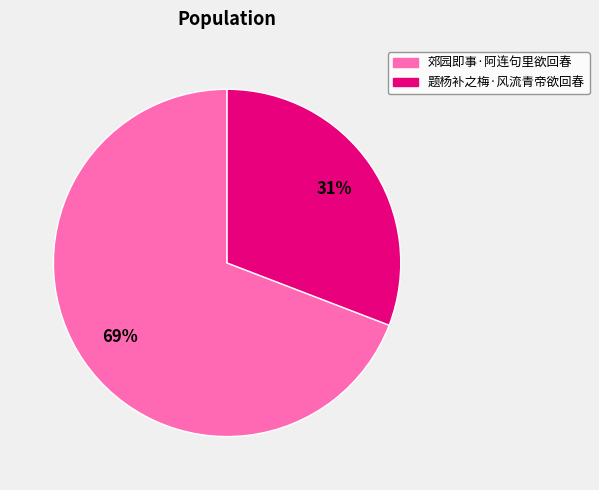

Count the number of slices in the pie.

2